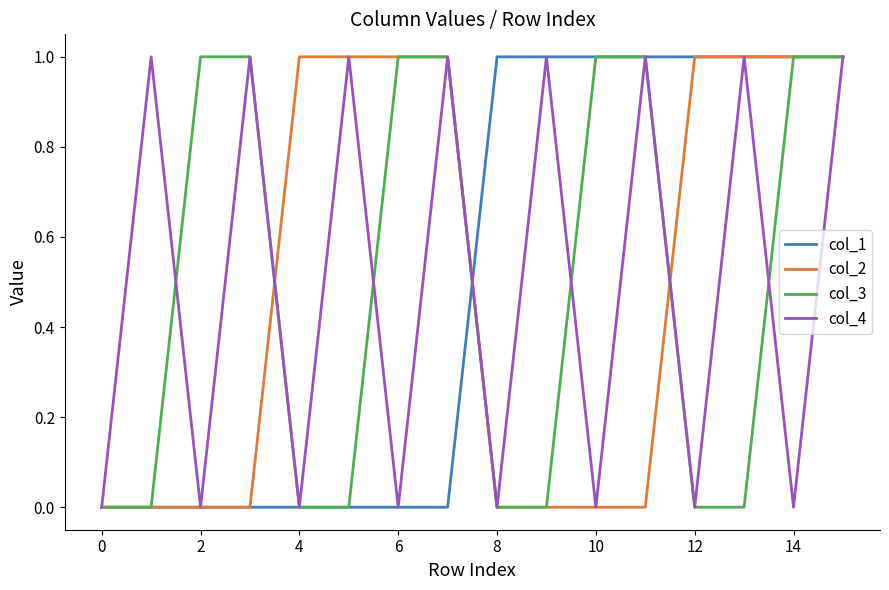

The col_2 series shows -1 at 2. True or false?

False